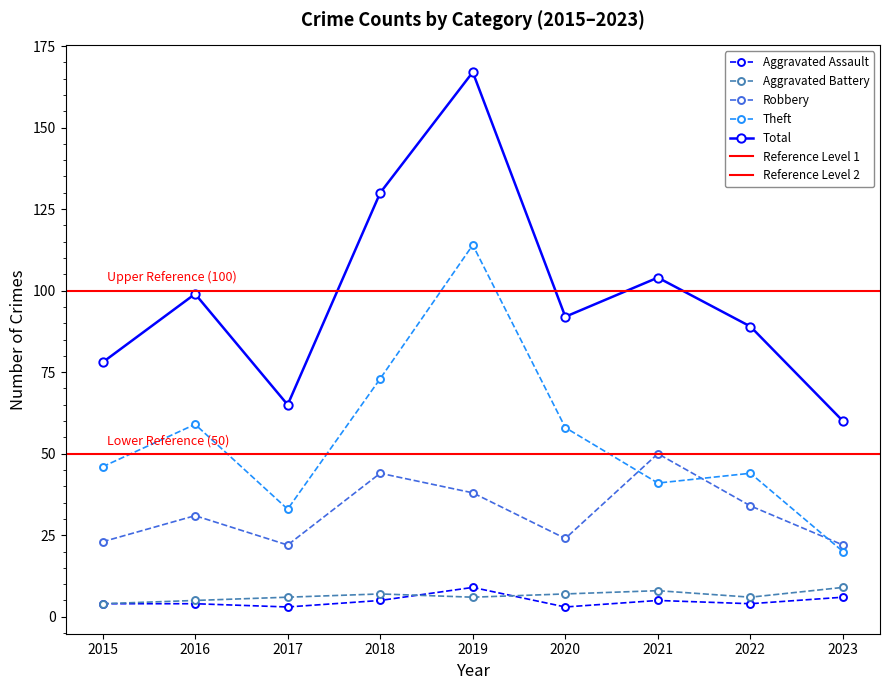

Is it true that Total equals 78 at 2015?

True